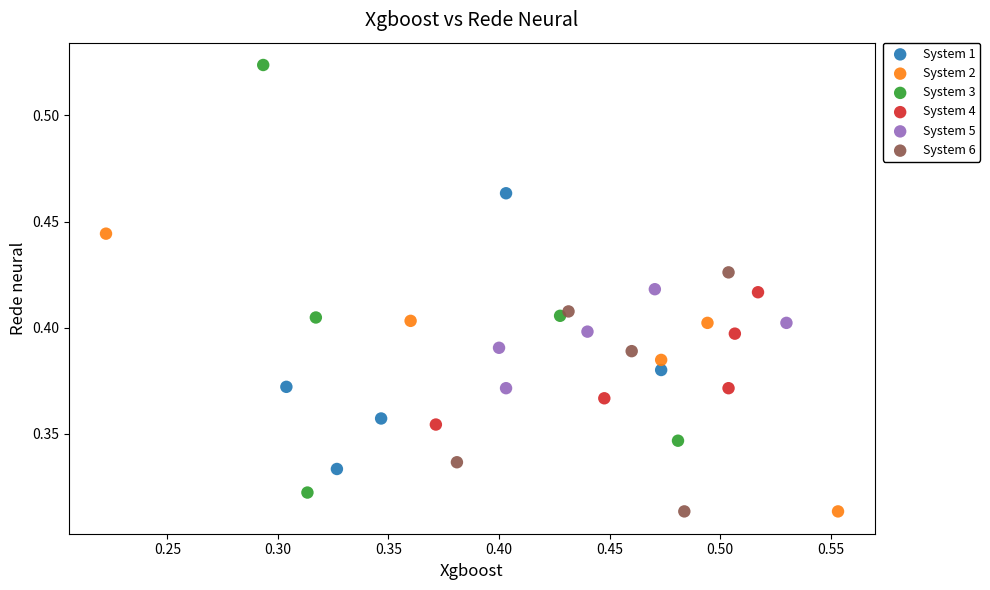

Which series contains the highest Y value?

System 3